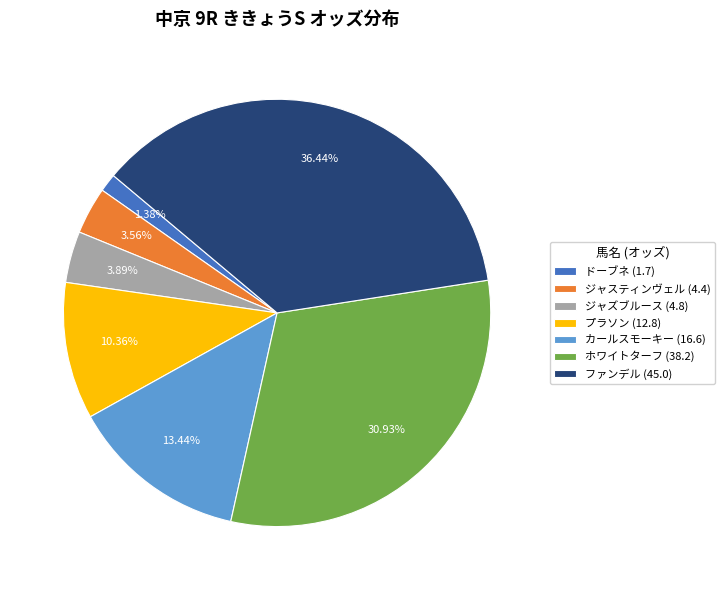

What is the ratio of the value at プラソン to the value at ホワイトターフ?

0.3